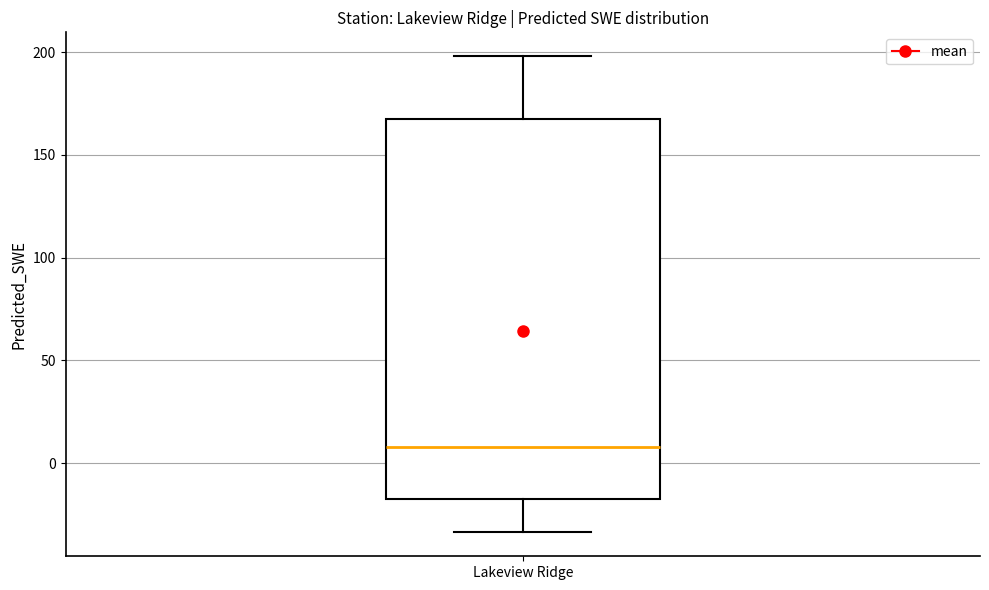

Where does the median line of the box for Lakeview Ridge sit on the y-axis? The values are not printed on the chart, so give them approximately, as read against the axis.

10